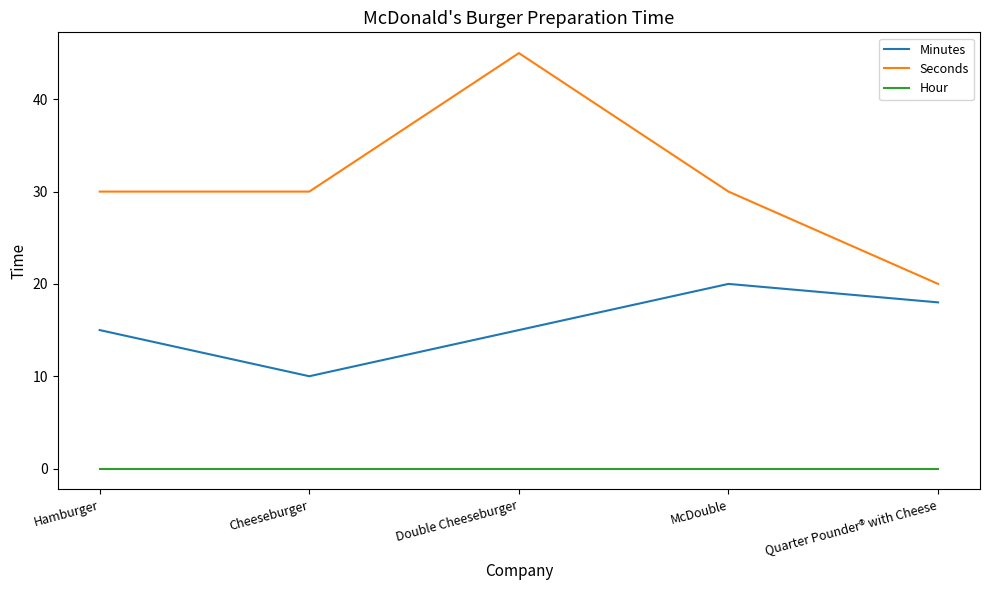

True or false: Seconds and Minutes intersect in this chart.

False